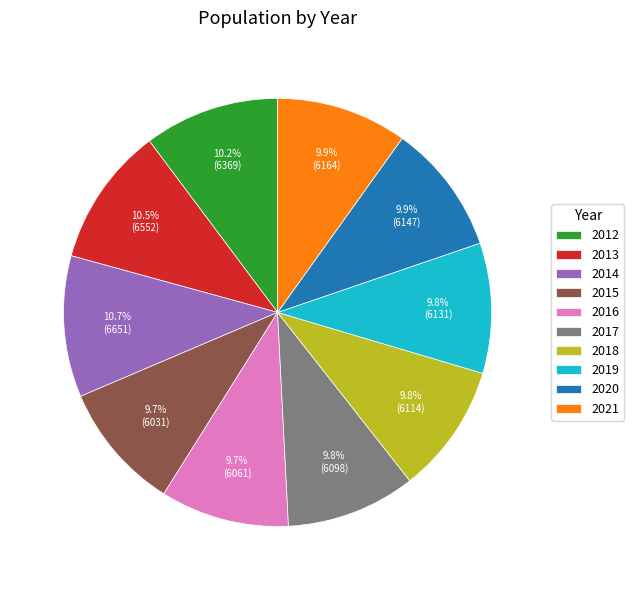

Is it true that 2019 is 1% of the pie?

False